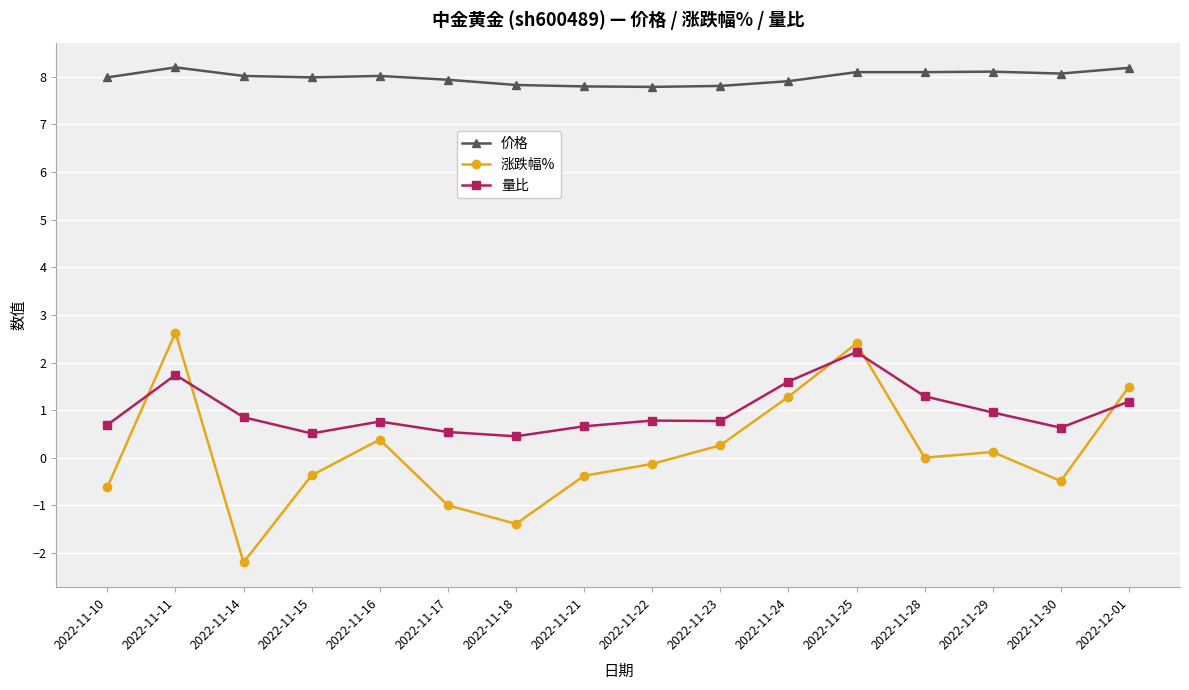

The value of 价格 at 2022-11-25 is 5.3. True or false?

False